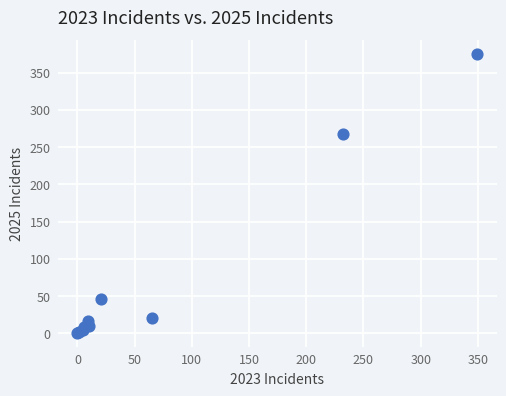

What Y value in the scatter plot is closest to 188?

268